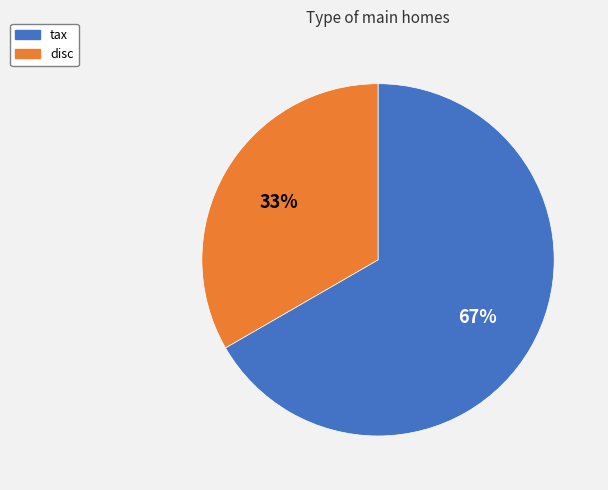

Which slice is the smallest?

disc